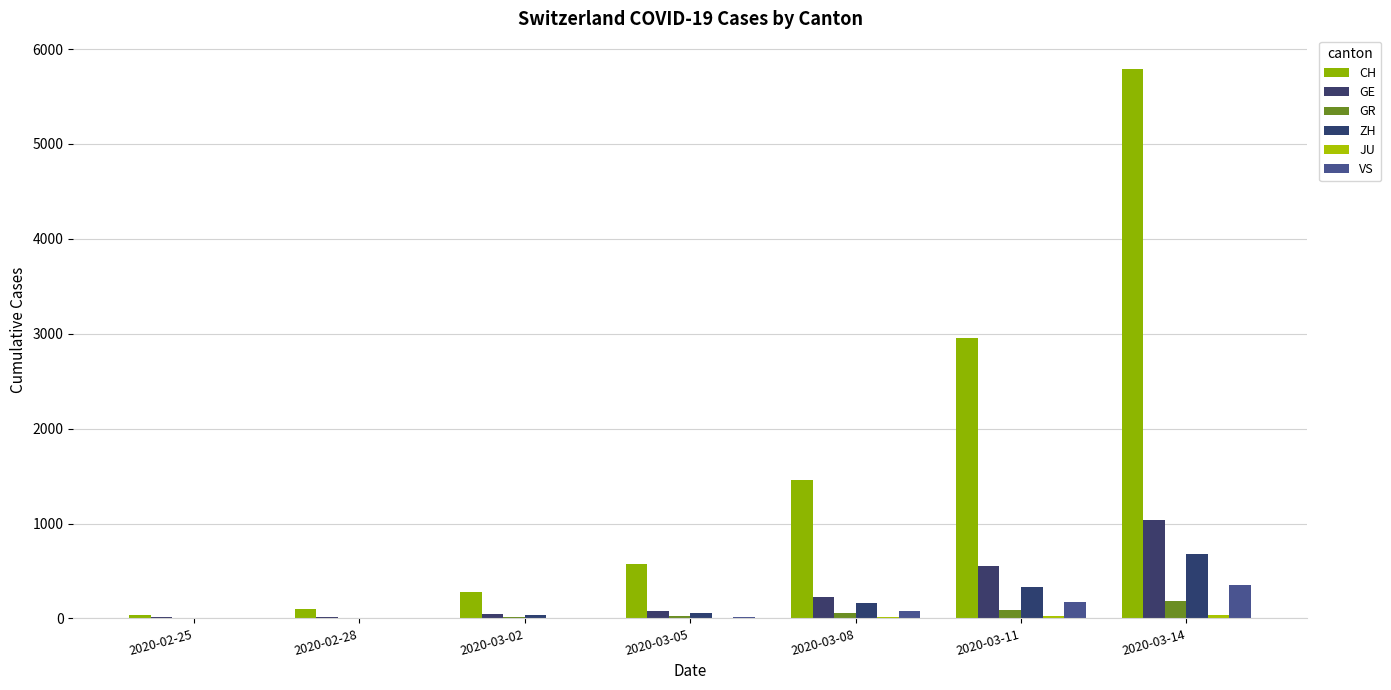

The CH series shows 349 at 2020-03-05. True or false?

False